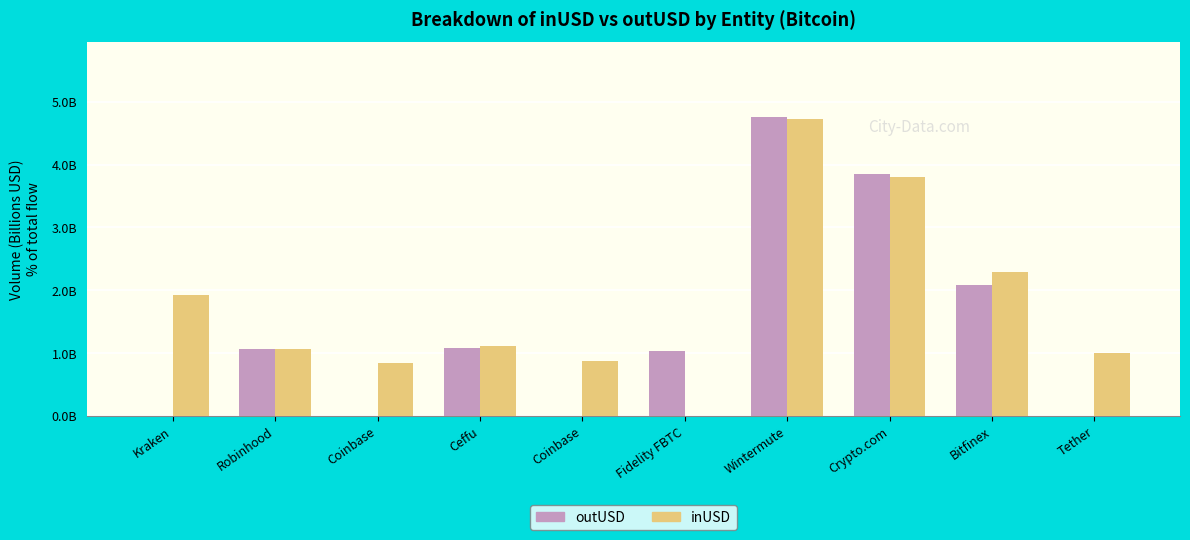

What is the label of the 9th bar from the right?

Robinhood